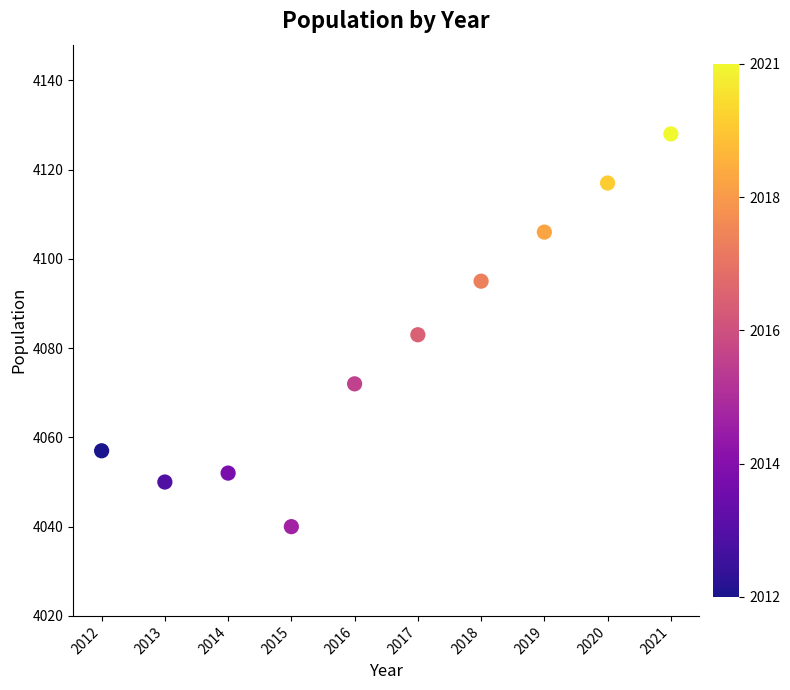

What is the average X value?

2016